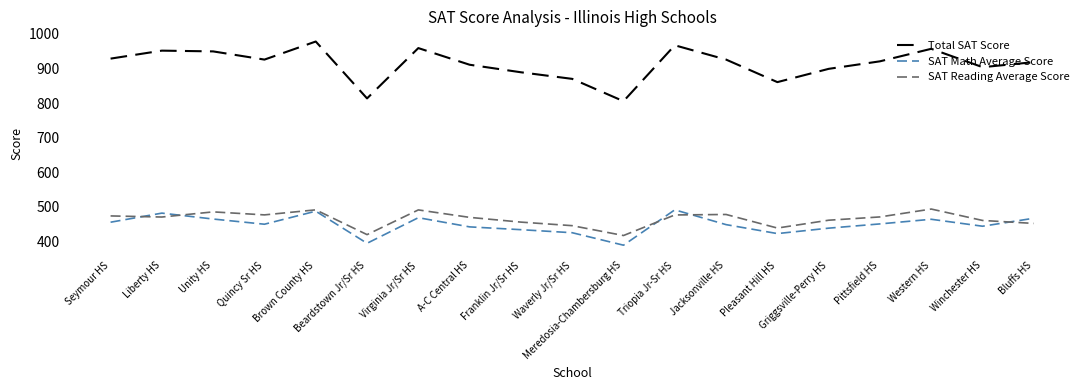

What is the sum of the Total SAT Score values at Beardstown Jr/Sr HS and Triopia Jr-Sr HS?

1780.7